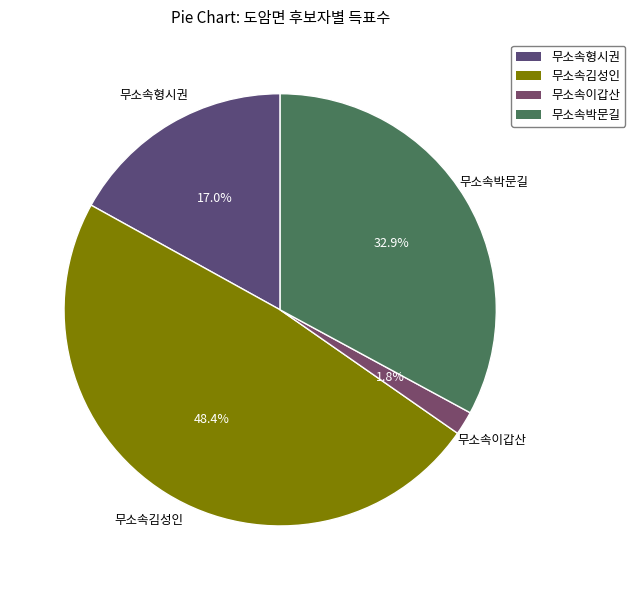

Which slice is the smallest?

무소속이갑산